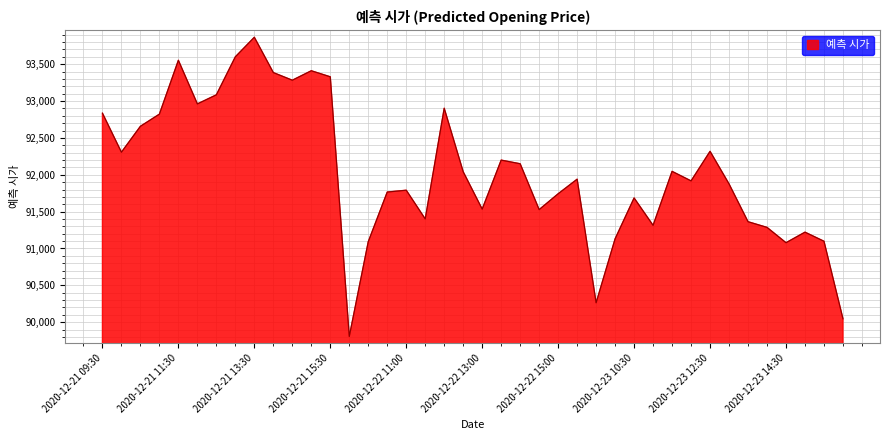

What is the difference between the maximum and minimum values?

4058.6